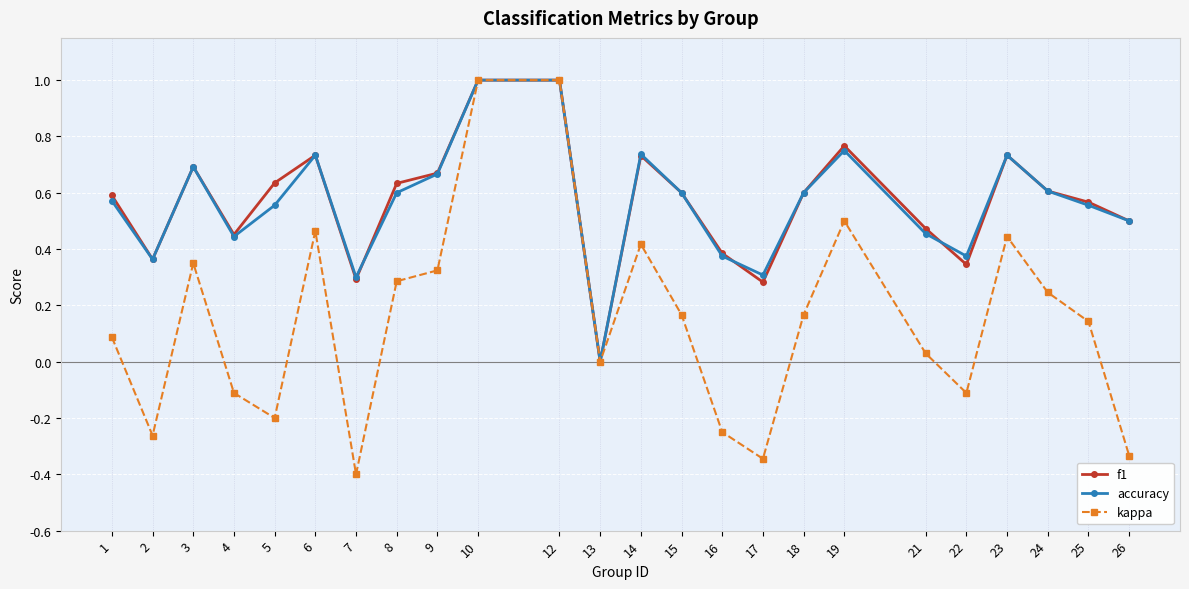

What is the maximum value for f1?

1.0